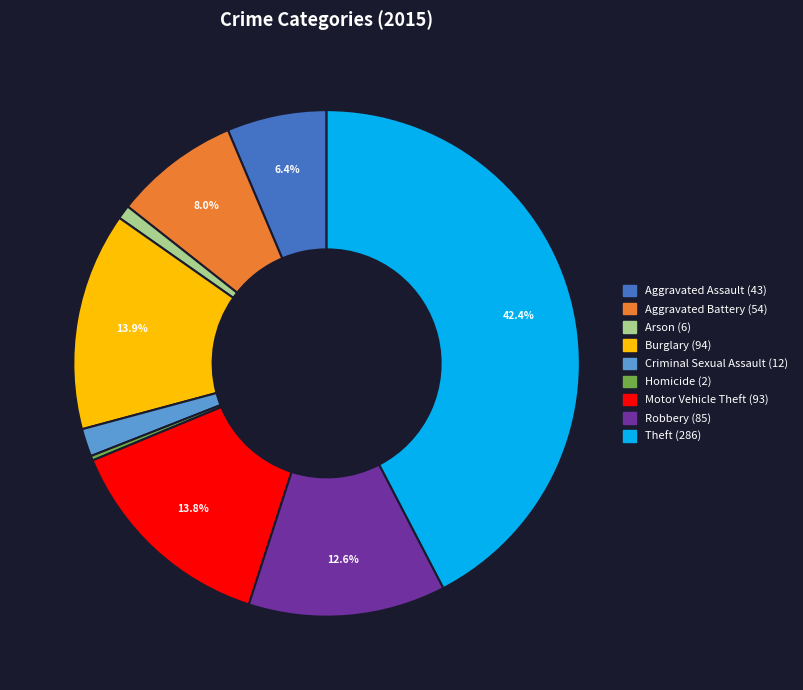

The Burglary slice represents 2% of the pie. True or false?

False